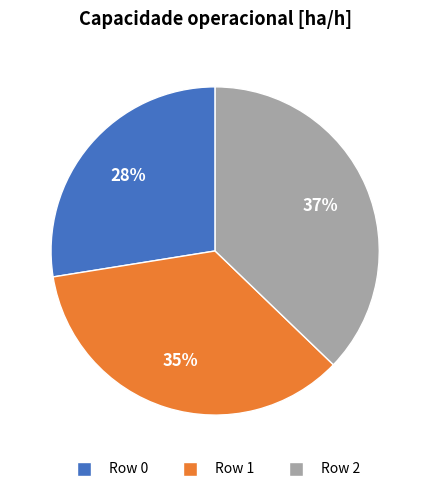

Is the sum of Row 0 and Row 2 greater than half?

Yes